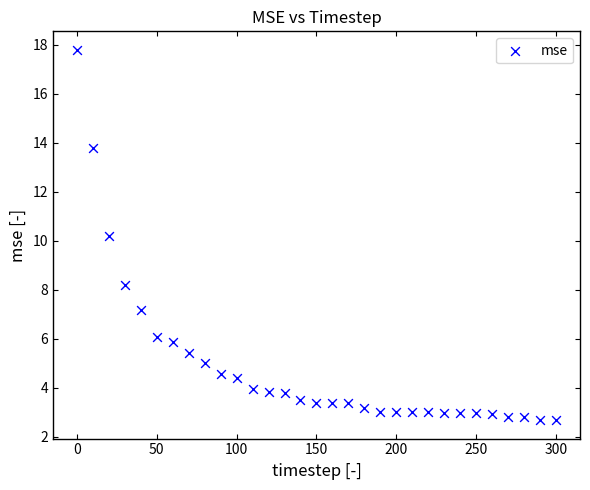

What Y value in the scatter plot is closest to 10?

10.2